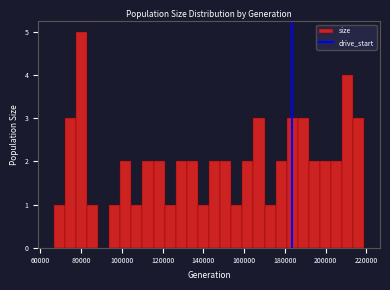

Around what value on the x-axis is the tallest bar? Give the approximate position of its centre, as read against the axis.

80000